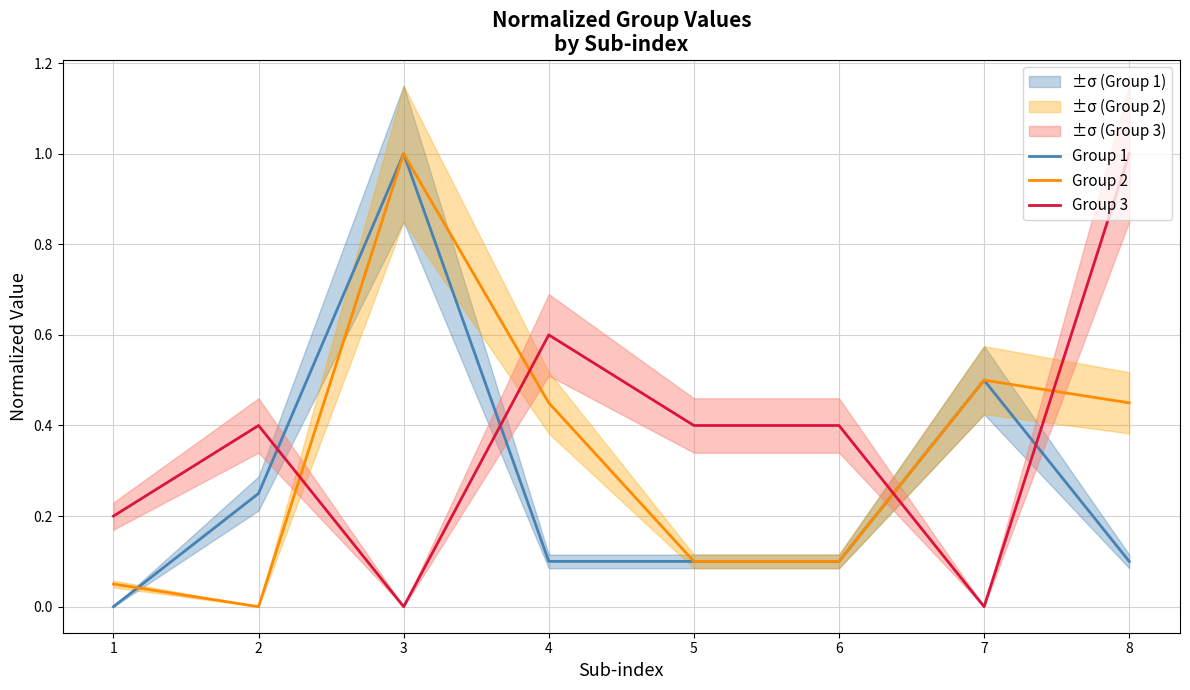

Does the chart display data point markers on the line(s)?

No